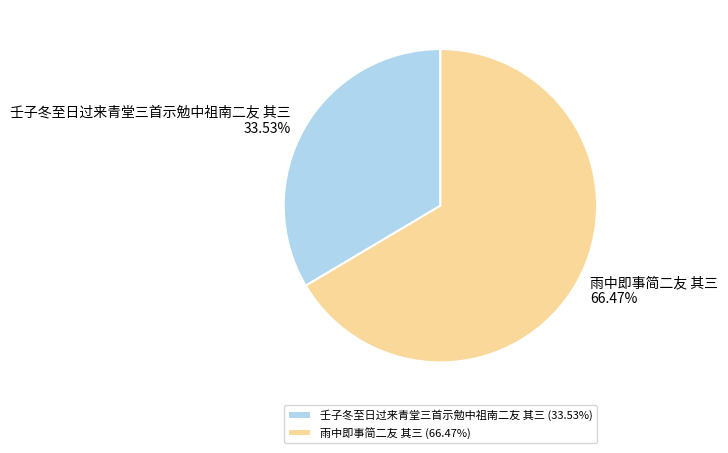

To the nearest percent, what is the difference between the 雨中即事简二友 其三 and 壬子冬至日过来青堂三首示勉中祖南二友 其三 slice percentages?

33%